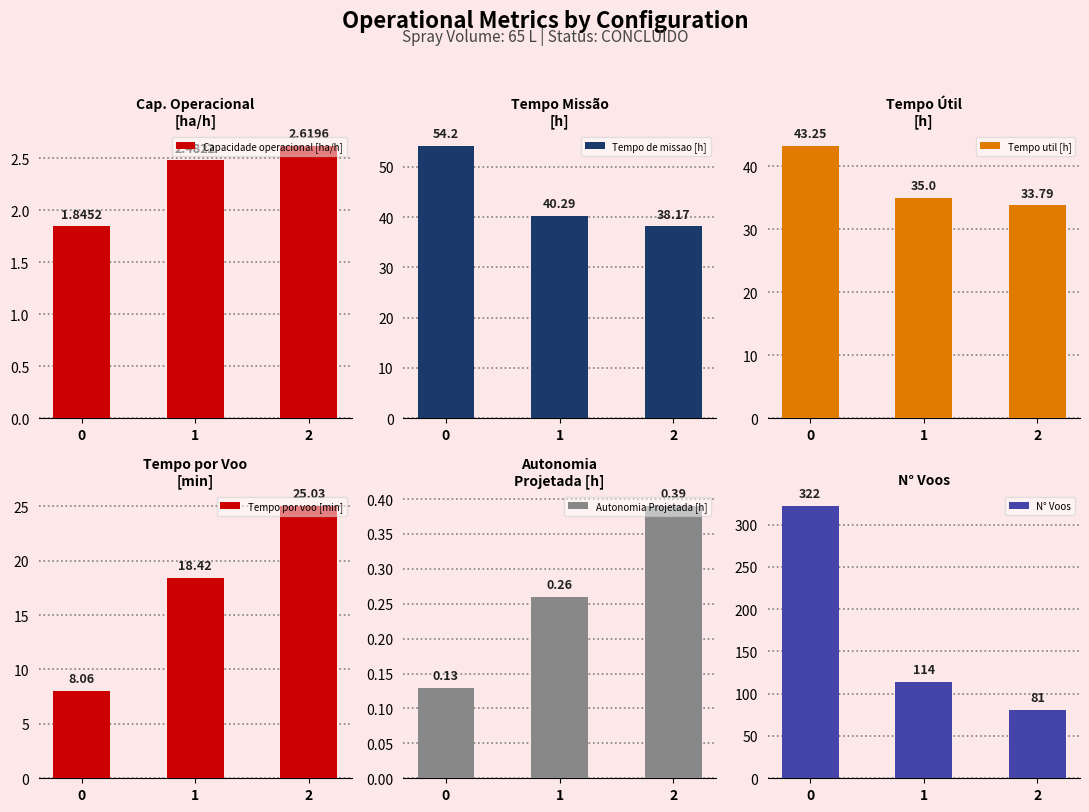

What are all the series names shown in the legend?

Capacidade operacional [ha/h], Tempo de missao [h], Tempo util [h], Tempo por voo [min], Autonomia Projetada [h], N° Voos